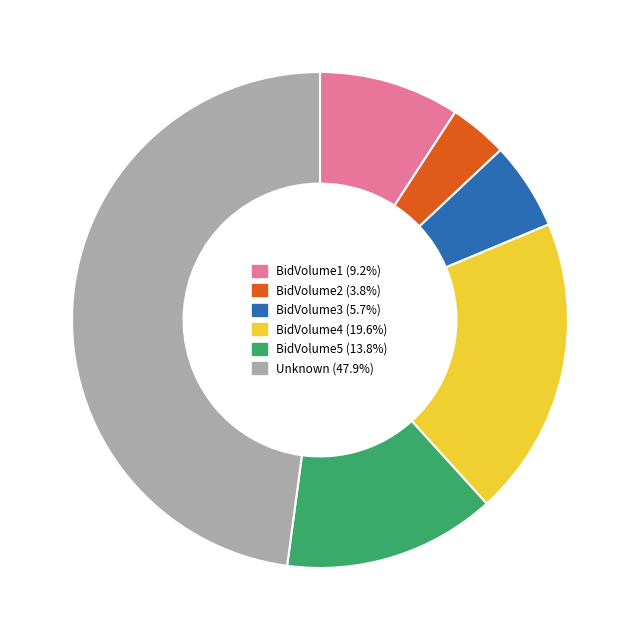

Is the sum of BidVolume3 (5.7%) and Unknown (47.9%) greater than half?

Yes